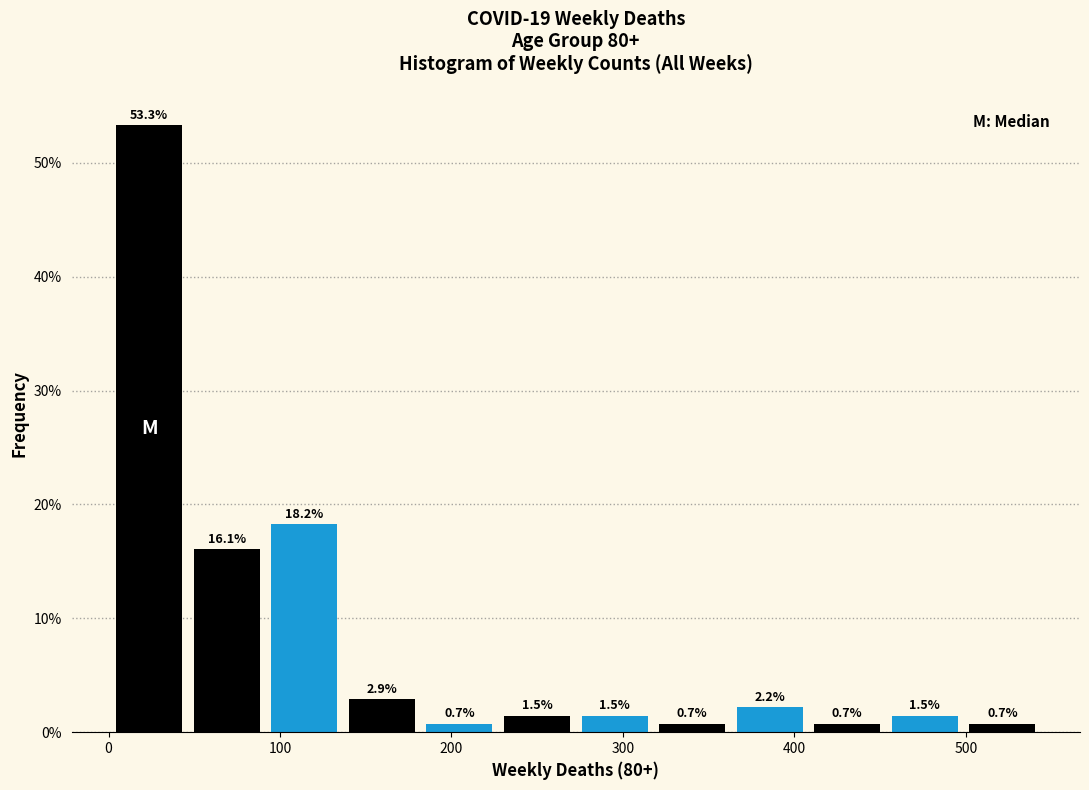

Over which range of the x-axis is the bar tallest?

0 to 50